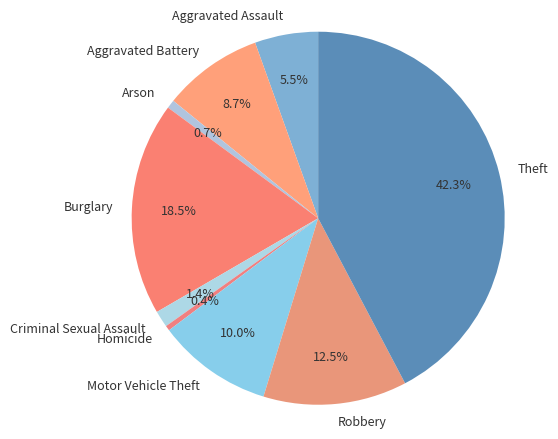

Between Burglary and Arson, which is larger?

Burglary